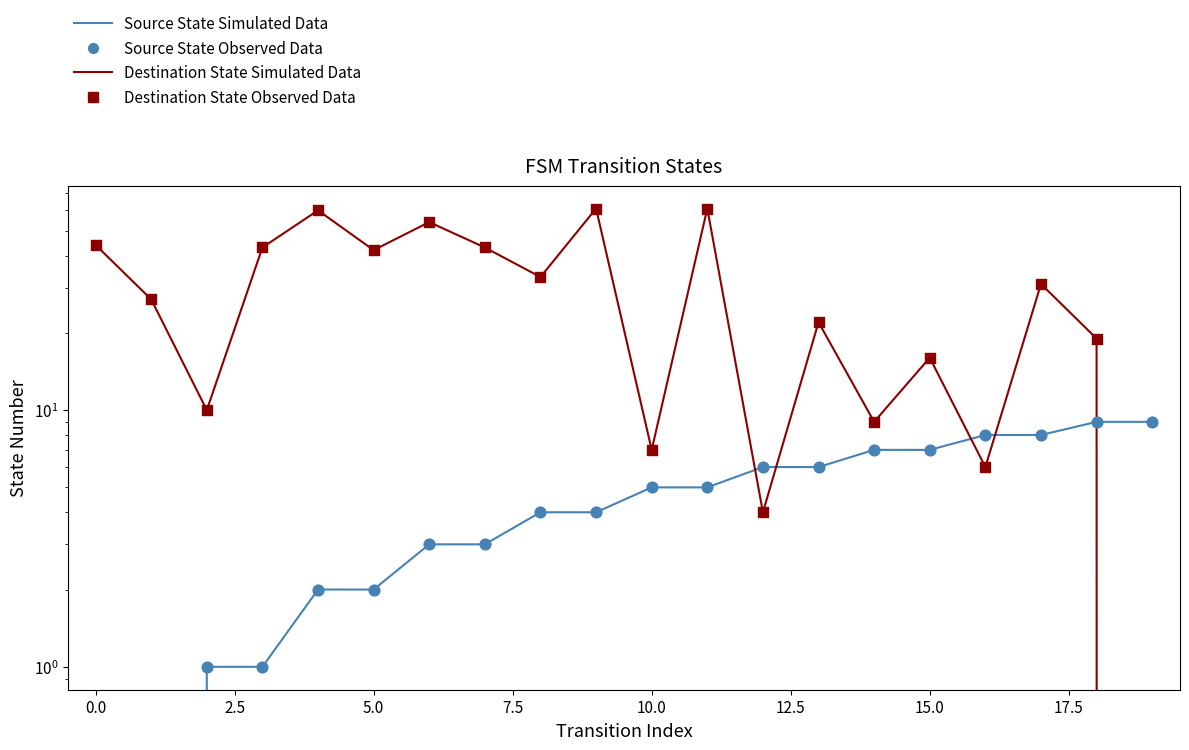

At how many categories does at least one series exceed 14?

14